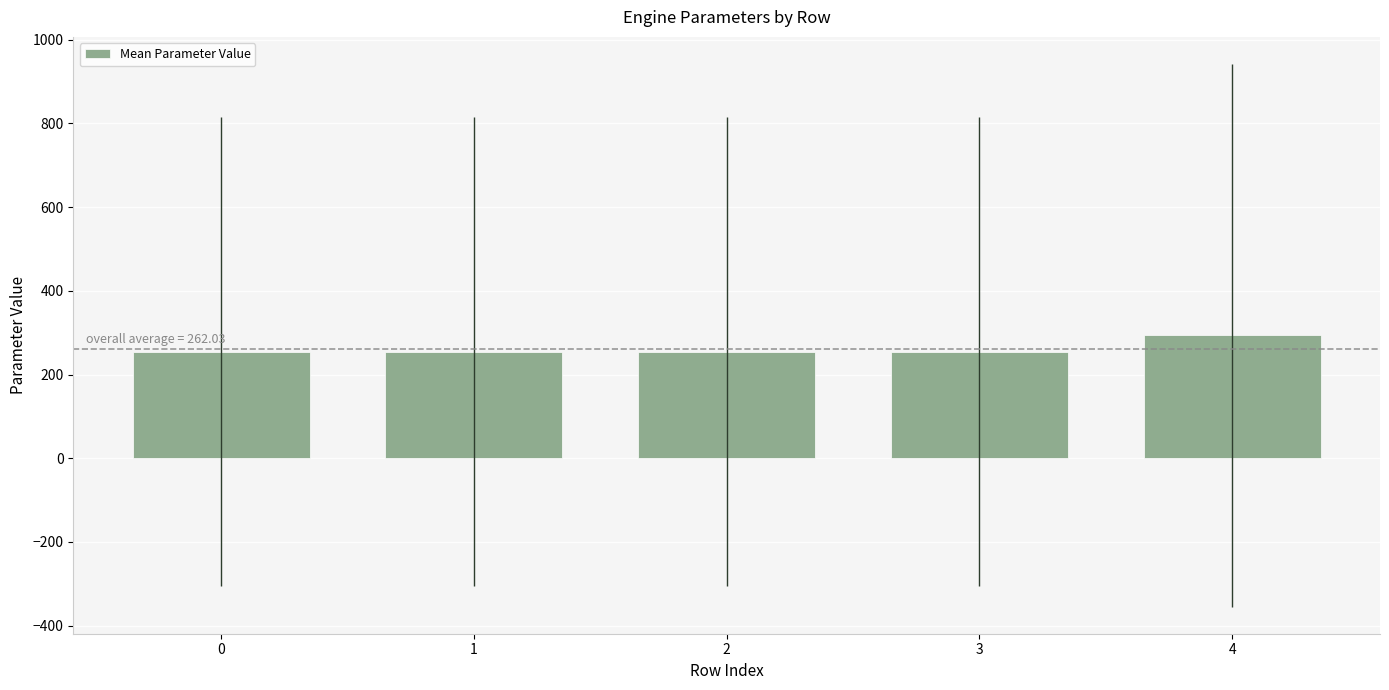

Which has a higher value, 0 or 4?

4